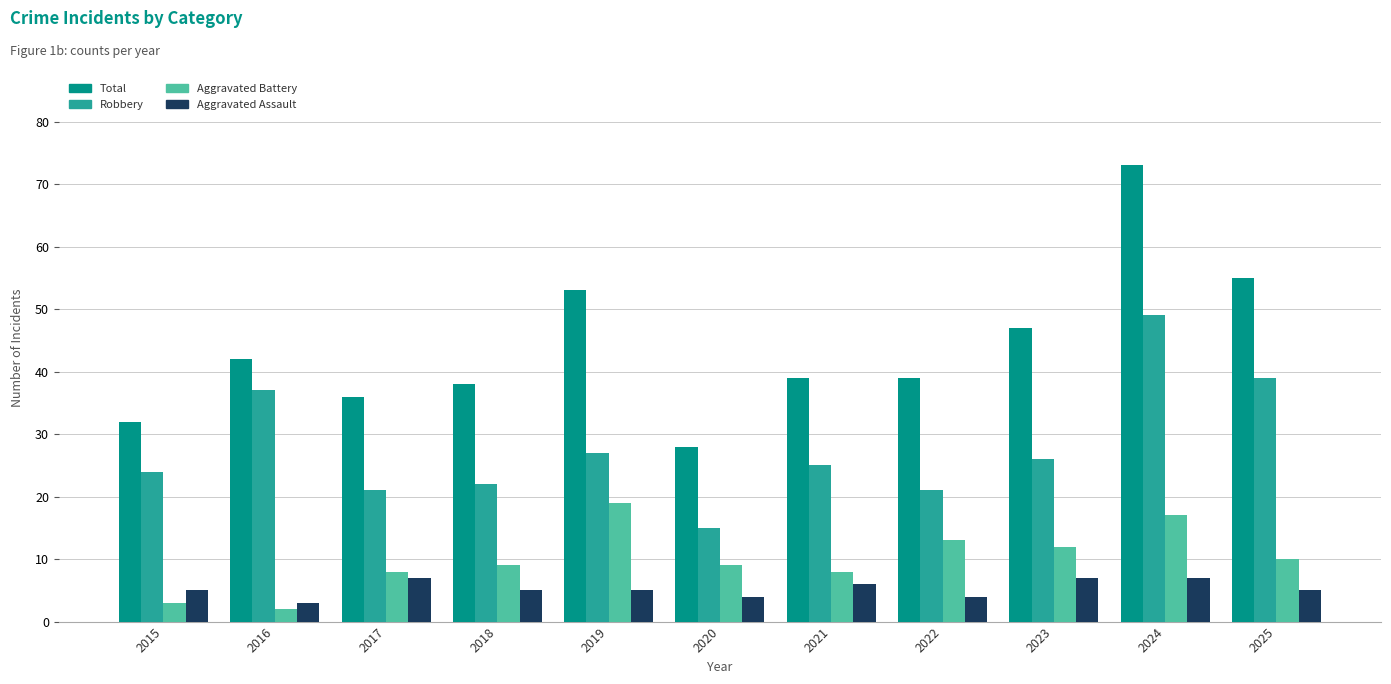

What is the smallest value displayed?

2